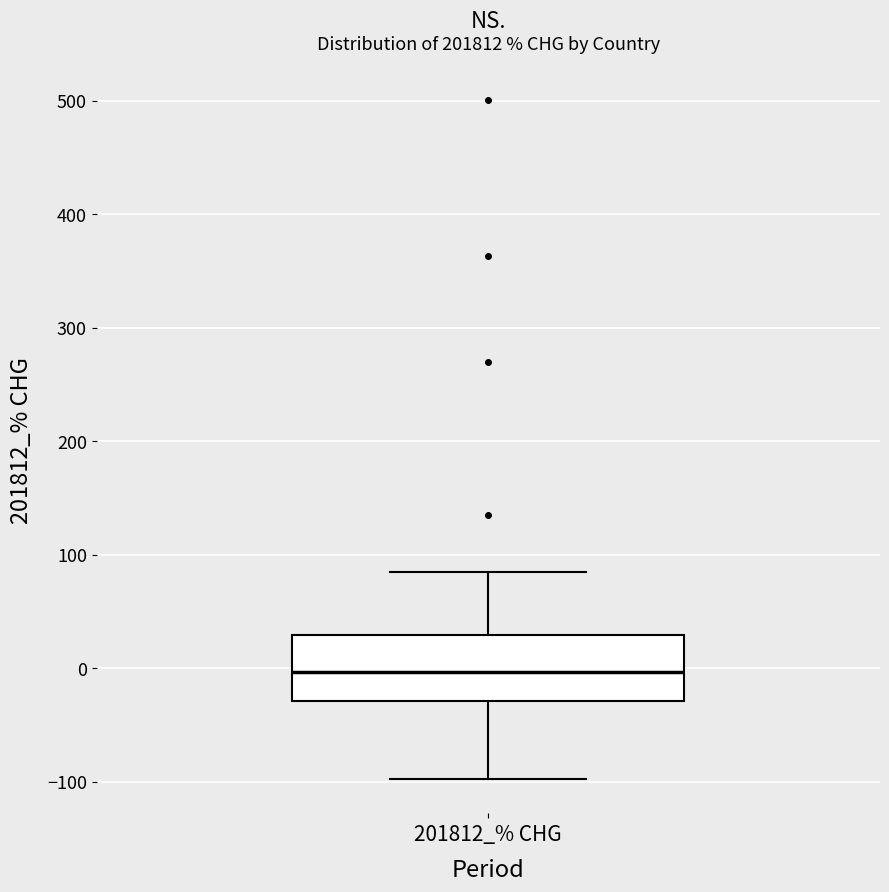

Where does the upper whisker of the box for 201812_% CHG end on the y-axis? The values are not printed on the chart, so give them approximately, as read against the axis.

90